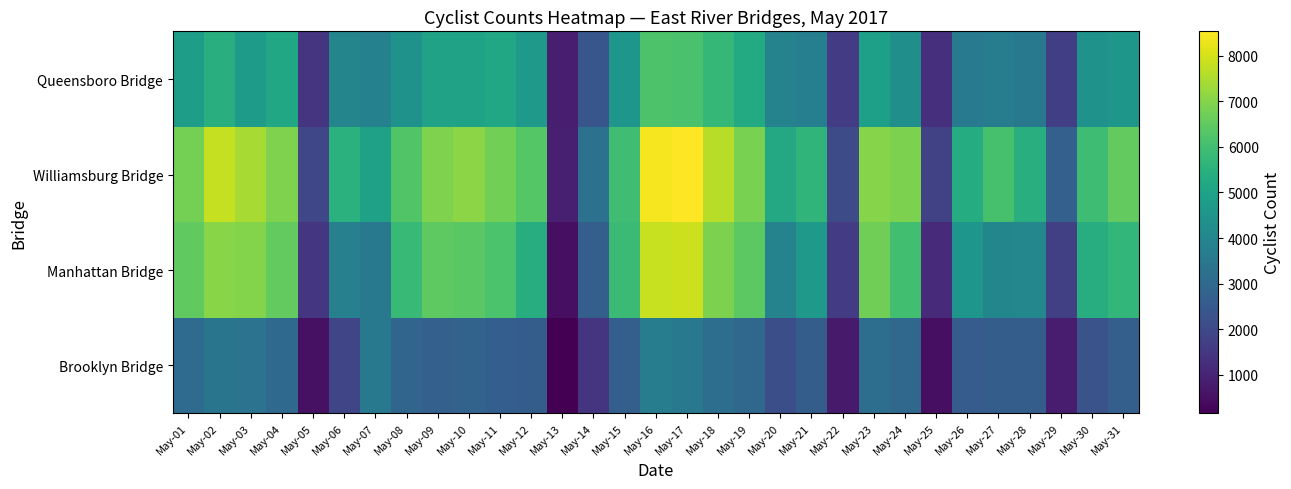

Reading left to right, transcribe all the data shown in this chart.

Brooklyn Bridge: May-01=3084	May-02=3423	May-03=3342	May-04=3019	May-05=513	May-06=1892	May-07=3539	May-08=2886	May-09=2718	May-10=2810	May-11=2657	May-12=2640	May-13=151	May-14=1452	May-15=2685	May-16=3666	May-17=3535	May-18=3190	May-19=2952	May-20=2161	May-21=2612	May-22=768	May-23=3174	May-24=2969	May-25=488	May-26=2590	May-27=2609	May-28=2640	May-29=836	May-30=2301	May-31=2689
Manhattan Bridge: May-01=6506	May-02=7035	May-03=6984	May-04=6525	May-05=1471	May-06=3815	May-07=3547	May-08=5812	May-09=6455	May-10=6396	May-11=6179	May-12=5367	May-13=484	May-14=2704	May-15=5865	May-16=7847	May-17=7888	May-18=6886	May-19=6432	May-20=3896	May-21=4656	May-22=1633	May-23=6715	May-24=6005	May-25=1196	May-26=4563	May-27=4013	May-28=4048	May-29=1730	May-30=5366	May-31=5717
Williamsburg Bridge: May-01=6793	May-02=7789	May-03=7445	May-04=6922	May-05=1951	May-06=5502	May-07=4941	May-08=6249	May-09=6910	May-10=7075	May-11=6750	May-12=6325	May-13=874	May-14=3320	May-15=5981	May-16=8420	May-17=8540	May-18=7645	May-19=6859	May-20=5198	May-21=5634	May-22=2116	May-23=7011	May-24=6872	May-25=1789	May-26=5344	May-27=6105	May-28=5456	May-29=2738	May-30=5938	May-31=6523
Queensboro Bridge: May-01=4820	May-02=5449	May-03=4804	May-04=5144	May-05=1421	May-06=3965	May-07=3851	May-08=4432	May-09=5000	May-10=4980	May-11=5139	May-12=4692	May-13=865	May-14=2389	May-15=4550	May-16=6209	May-17=6121	May-18=5753	May-19=5272	May-20=3910	May-21=3782	May-22=1609	May-23=4899	May-24=4344	May-25=1316	May-26=3642	May-27=3703	May-28=3549	May-29=1704	May-30=4431	May-31=4575